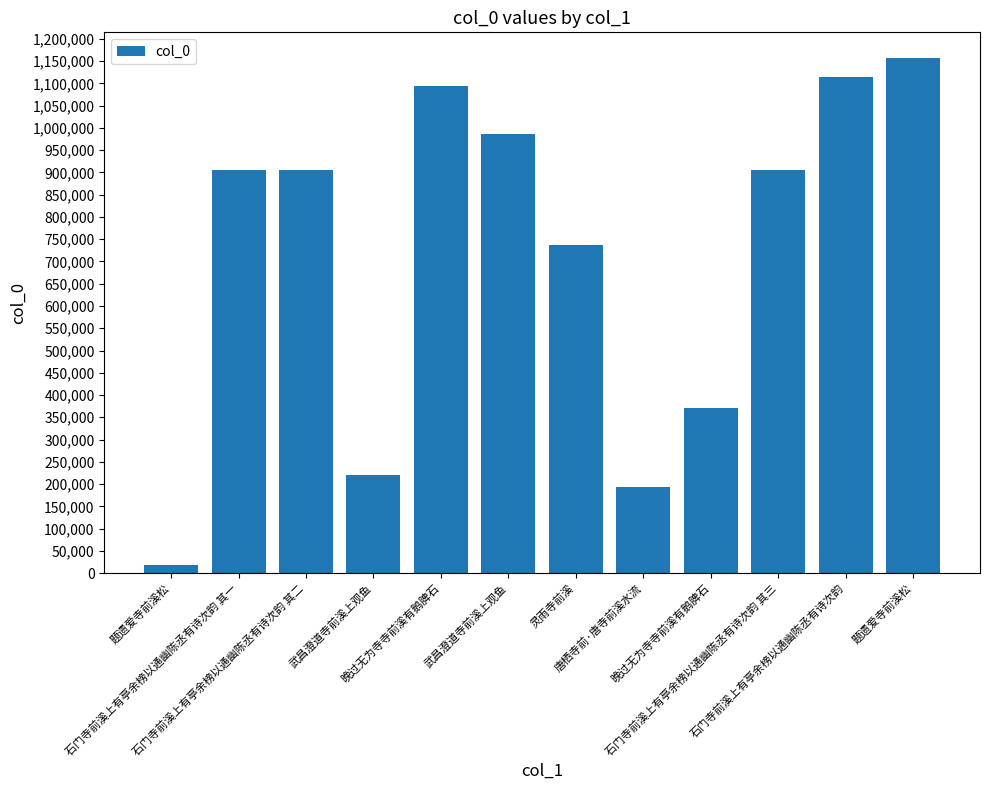

What is the label of the 3rd bar from the left?

石门寺前溪上有亭余榜以通幽陈丞有诗次韵 其二